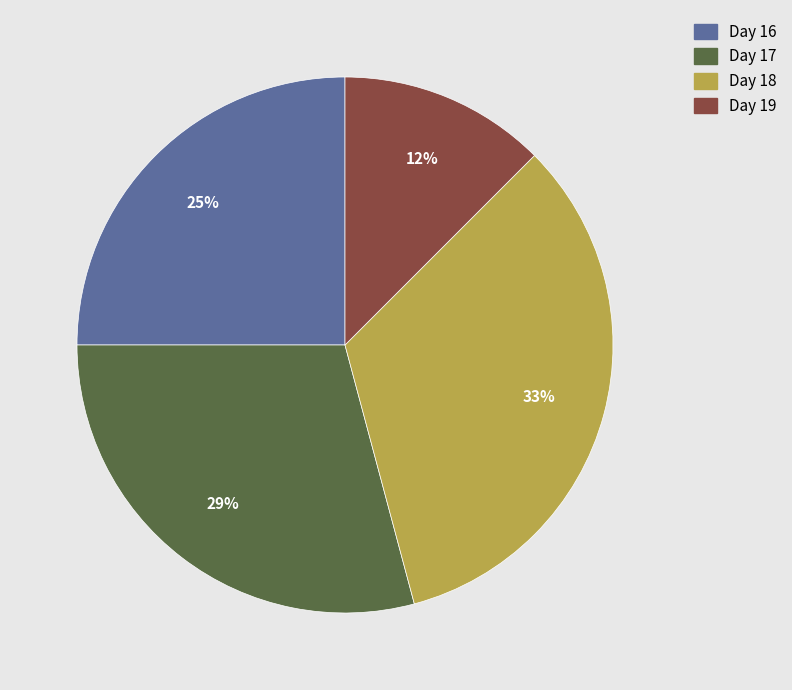

True or false: Day 19 accounts for 12% of the total.

True